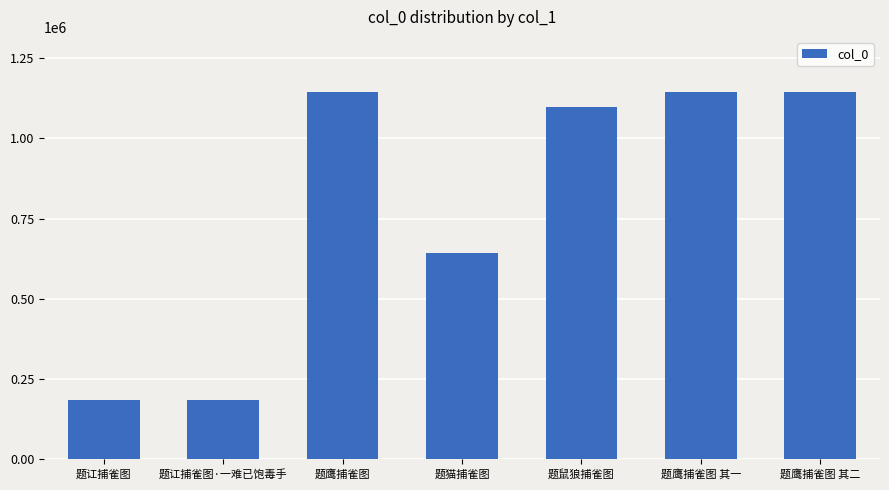

Count the number of categories in the chart.

7